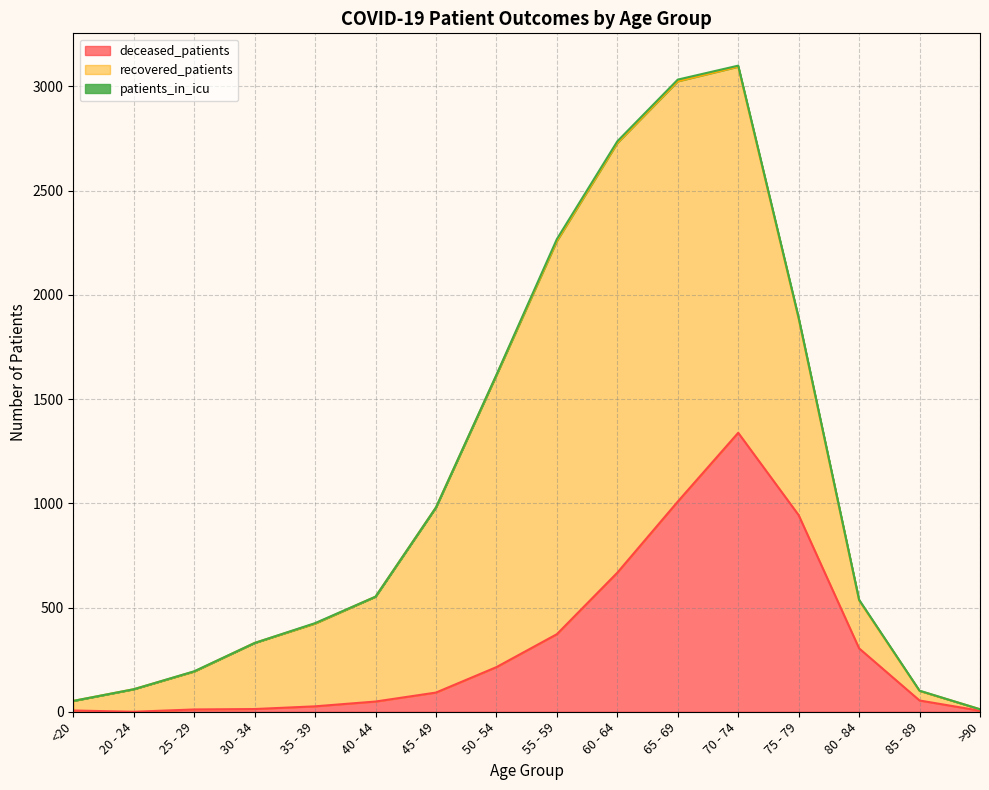

What position from the left is 40 - 44?

6